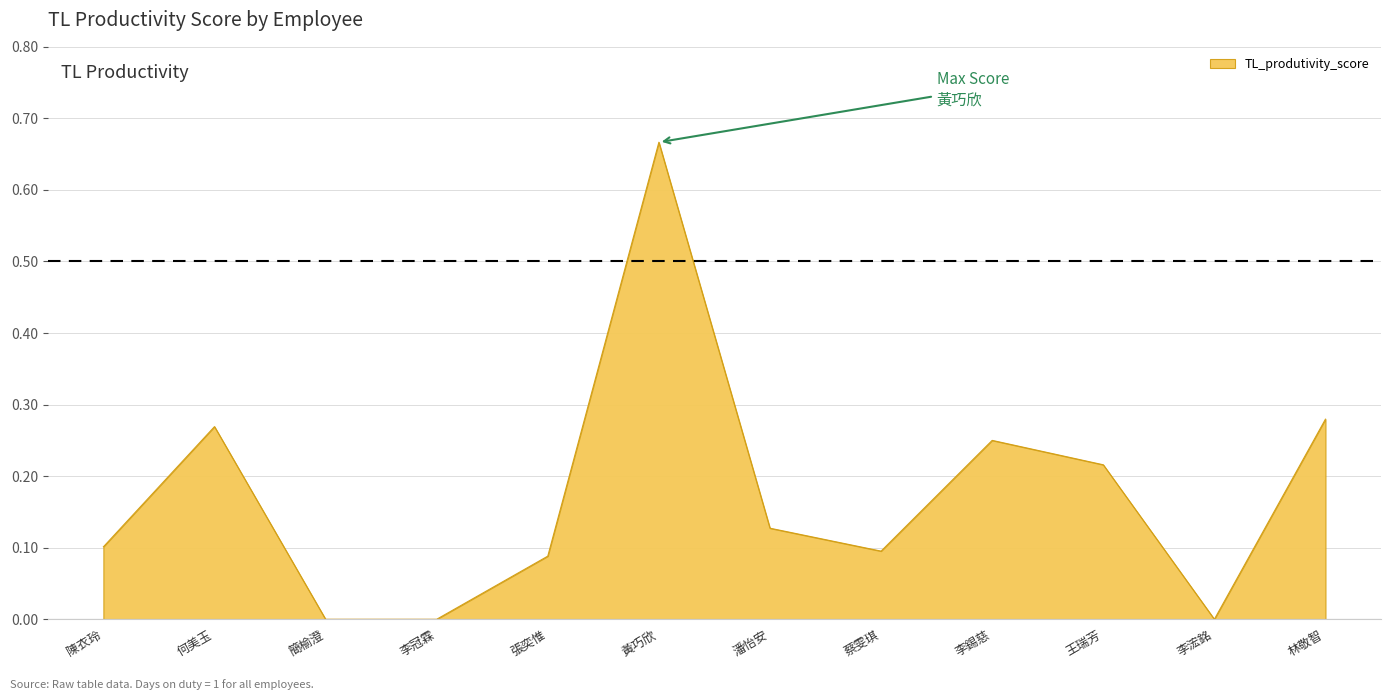

What position from the left is 林敬智?

12